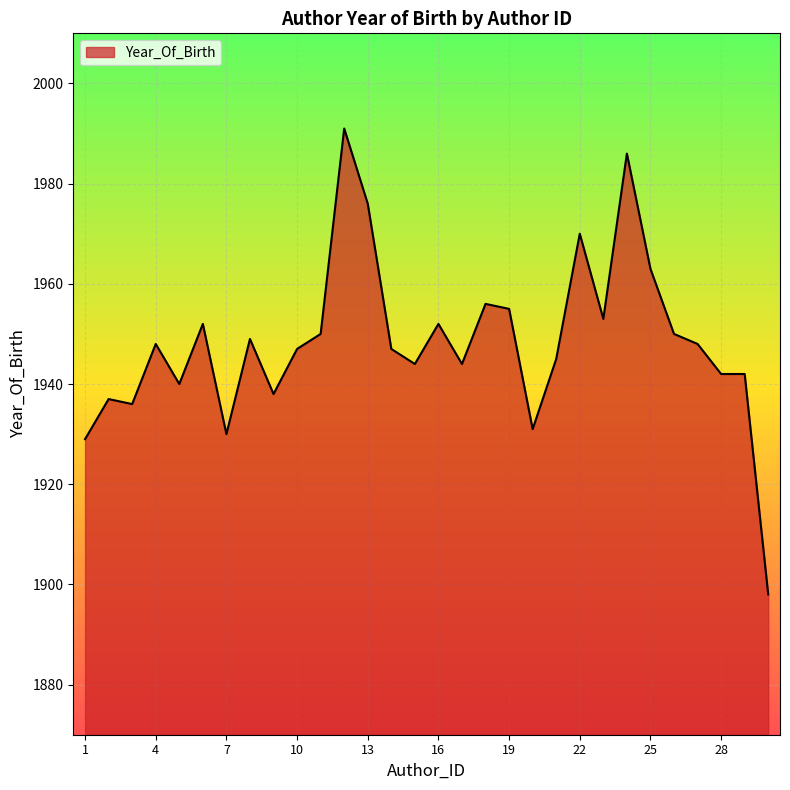

What is the minimum value shown in the chart?

1898